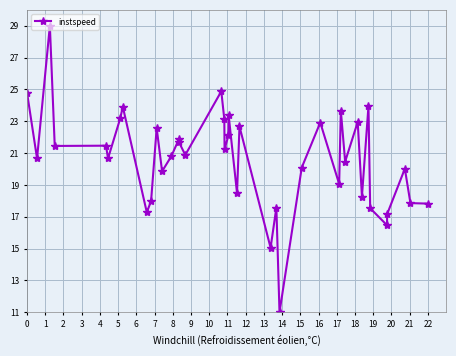

What is the difference between the maximum and minimum values?

18.0